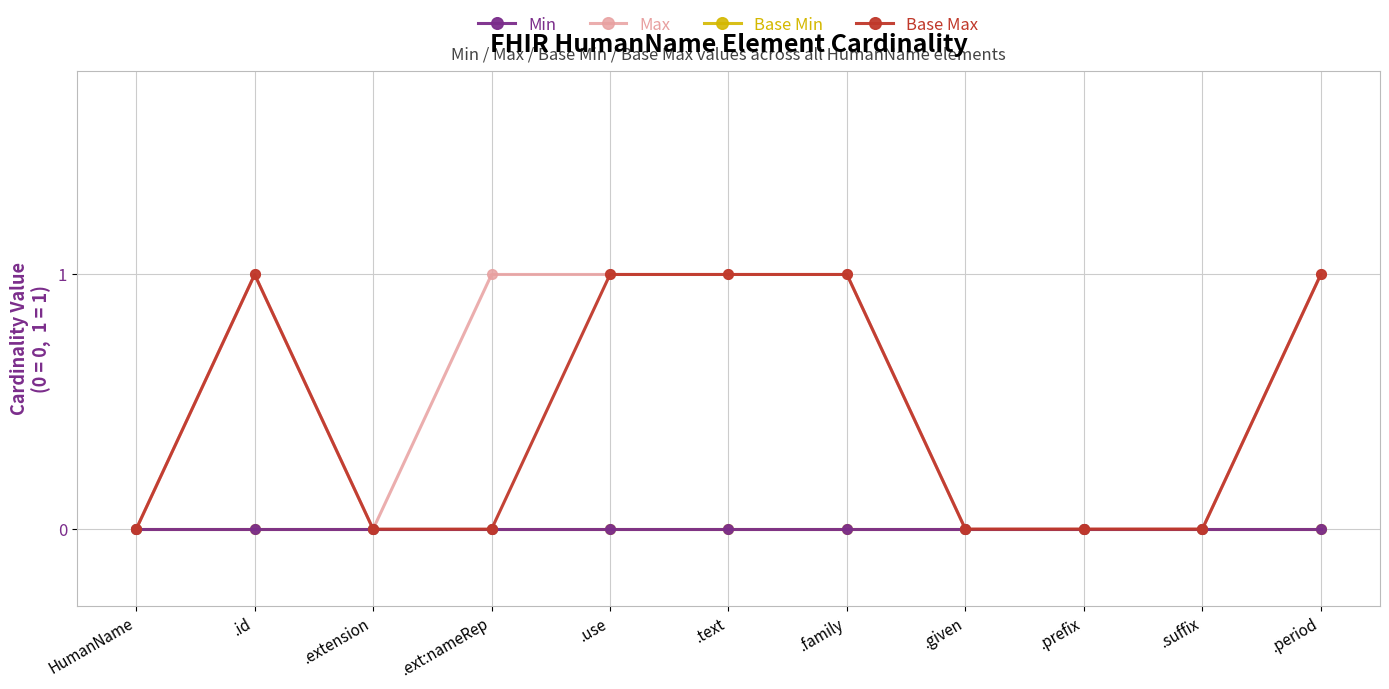

Does the chart have visible grid lines?

Yes